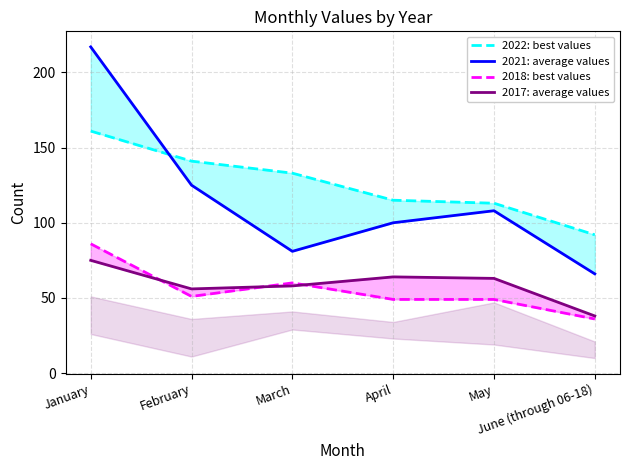

Rank the categories by 2022: best values value from lowest to highest.

June (through 06-18), May, April, March, February, January